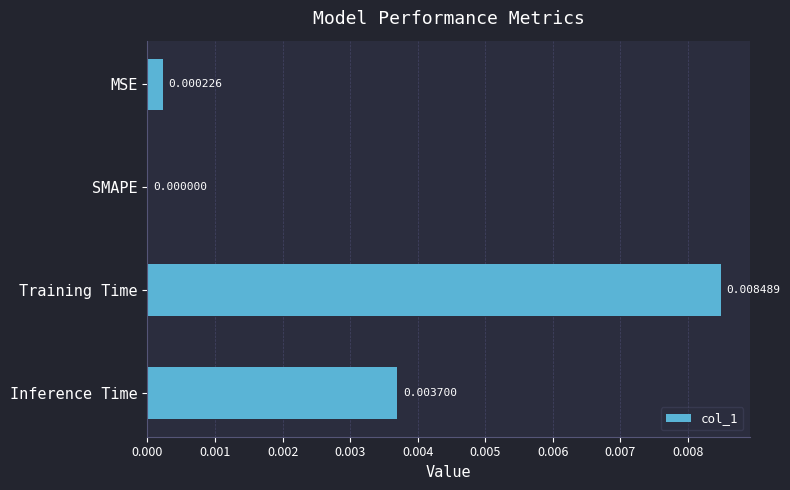

Which has a higher value, Inference Time or Training Time?

Training Time